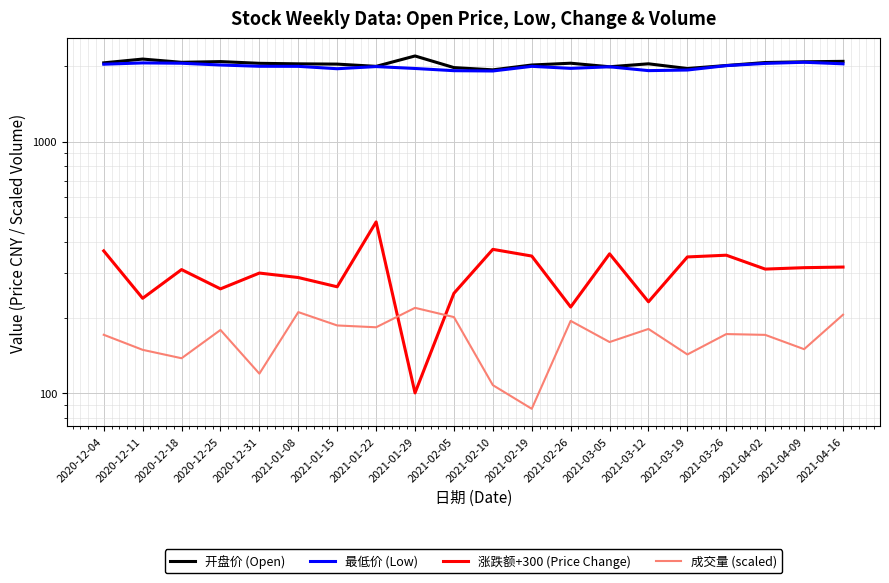

In 最低价 (Low), how many points are higher than both neighbors (excluding endpoints)?

5